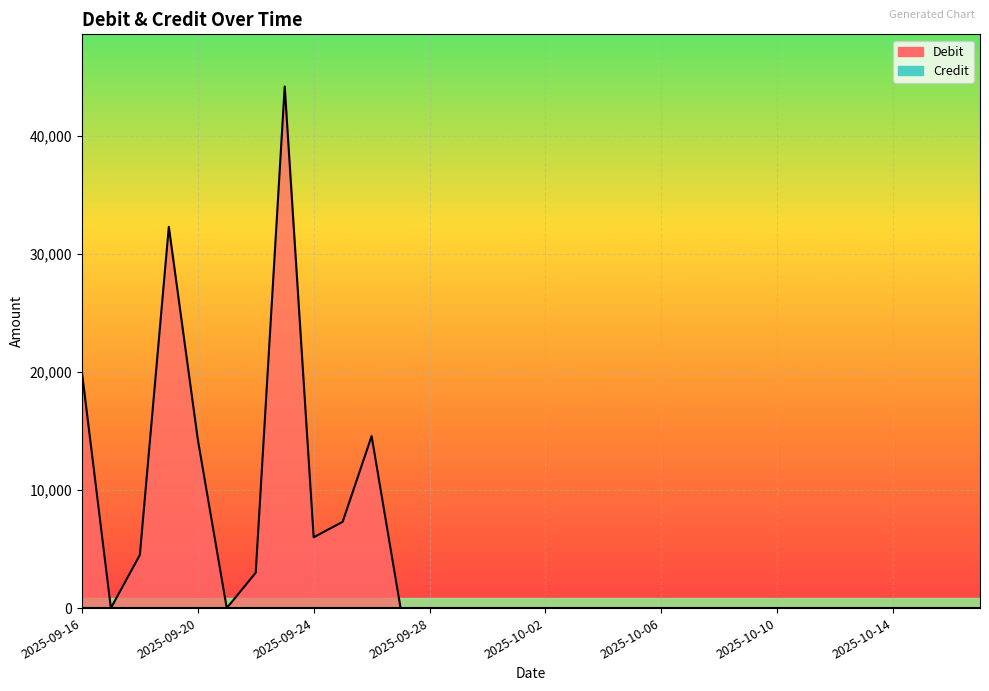

Reading left to right, list all the values displayed in this chart.

20000	0	4500	32310	14300	0	3000	44200	6000	7308	14574	0	0	0	0	0	0	0	0	0	0	0	0	0	0	0	0	0	0	0	0	0